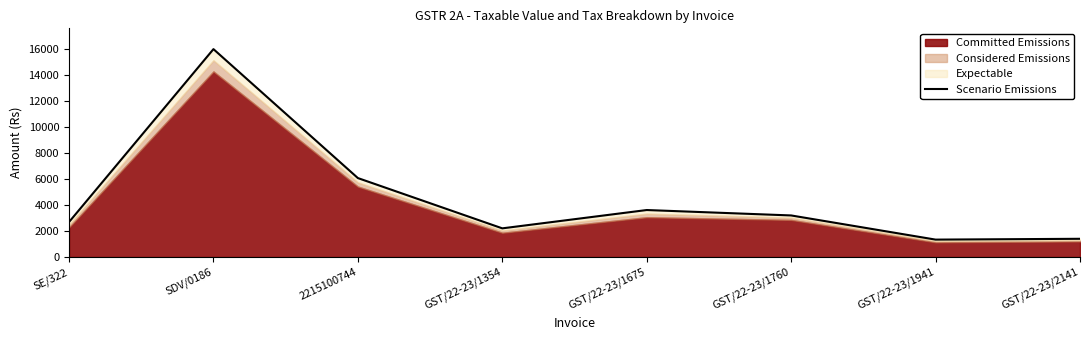

What is the average value?

4567